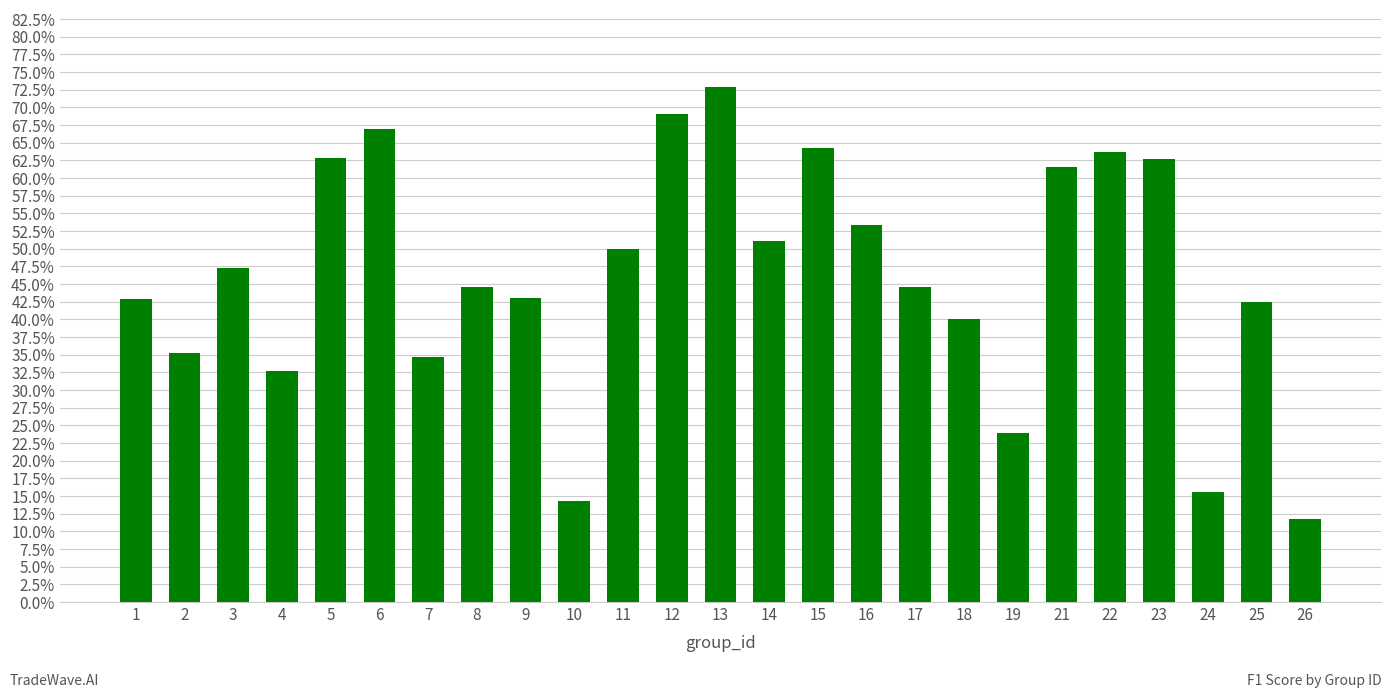

What is the average value?

0.5